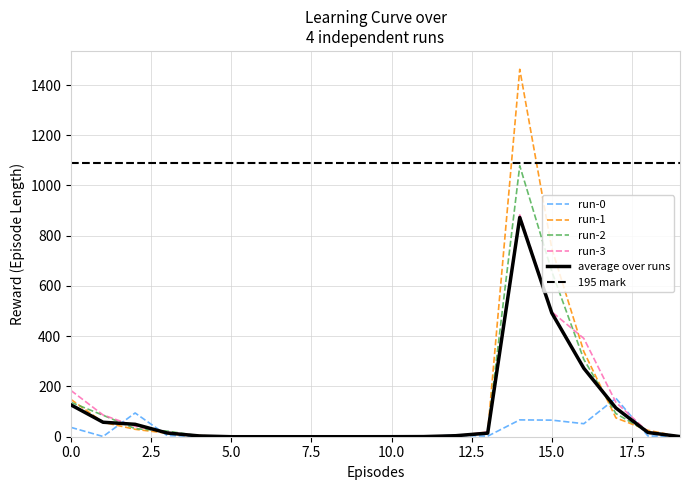

Does the chart display data point markers on the line(s)?

No